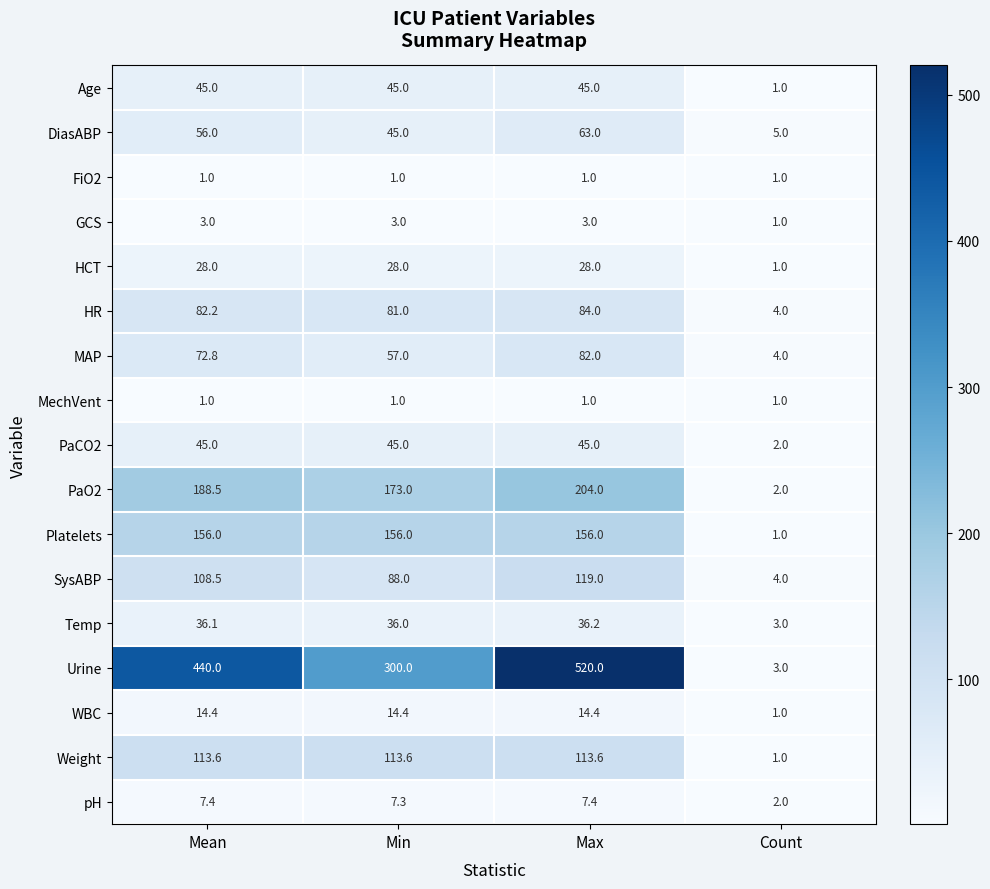

What is the minimum value shown in the chart?

1.0